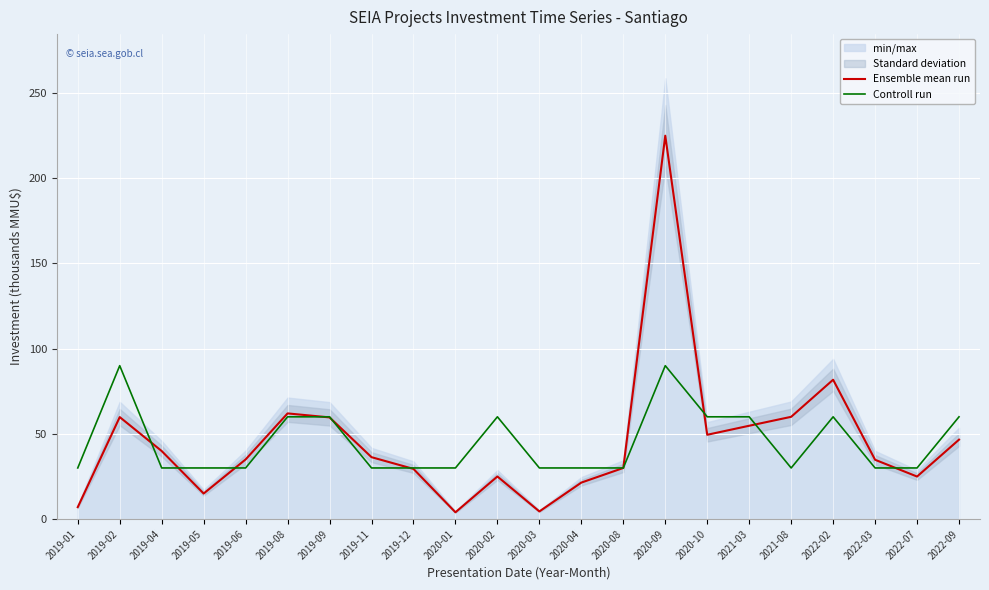

What is the total value across all series at 2019-01?

37.0